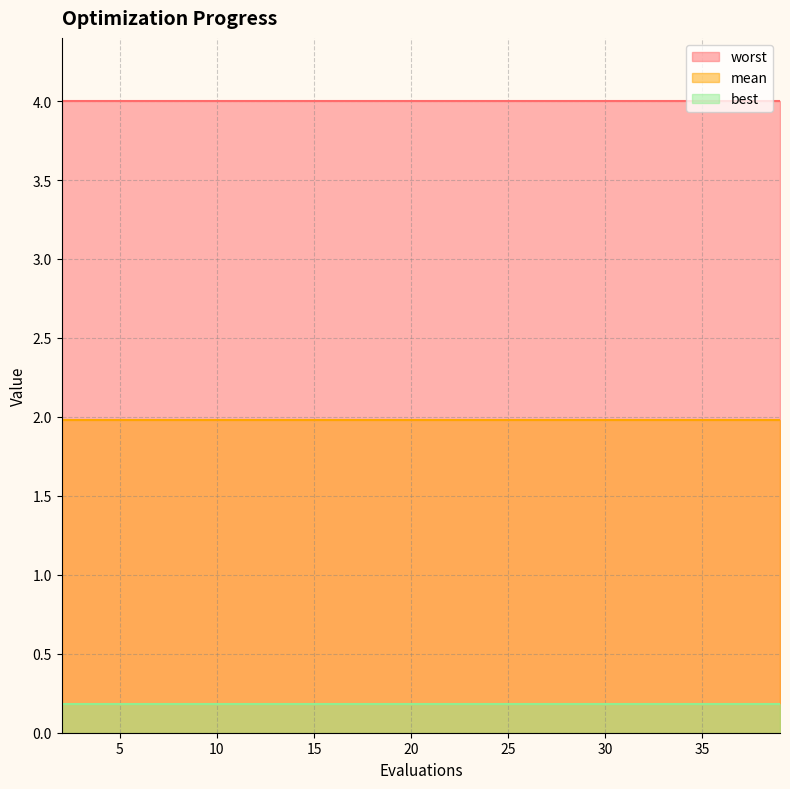

Reading left to right, what are all the values shown in this chart?

mean: 2.0	2.0	2.0	2.0	2.0	2.0	2.0	2.0	2.0	2.0	2.0	2.0	2.0	2.0	2.0	2.0	2.0	2.0	2.0	2.0
best: 0.2	0.2	0.2	0.2	0.2	0.2	0.2	0.2	0.2	0.2	0.2	0.2	0.2	0.2	0.2	0.2	0.2	0.2	0.2	0.2
worst: 4.0	4.0	4.0	4.0	4.0	4.0	4.0	4.0	4.0	4.0	4.0	4.0	4.0	4.0	4.0	4.0	4.0	4.0	4.0	4.0